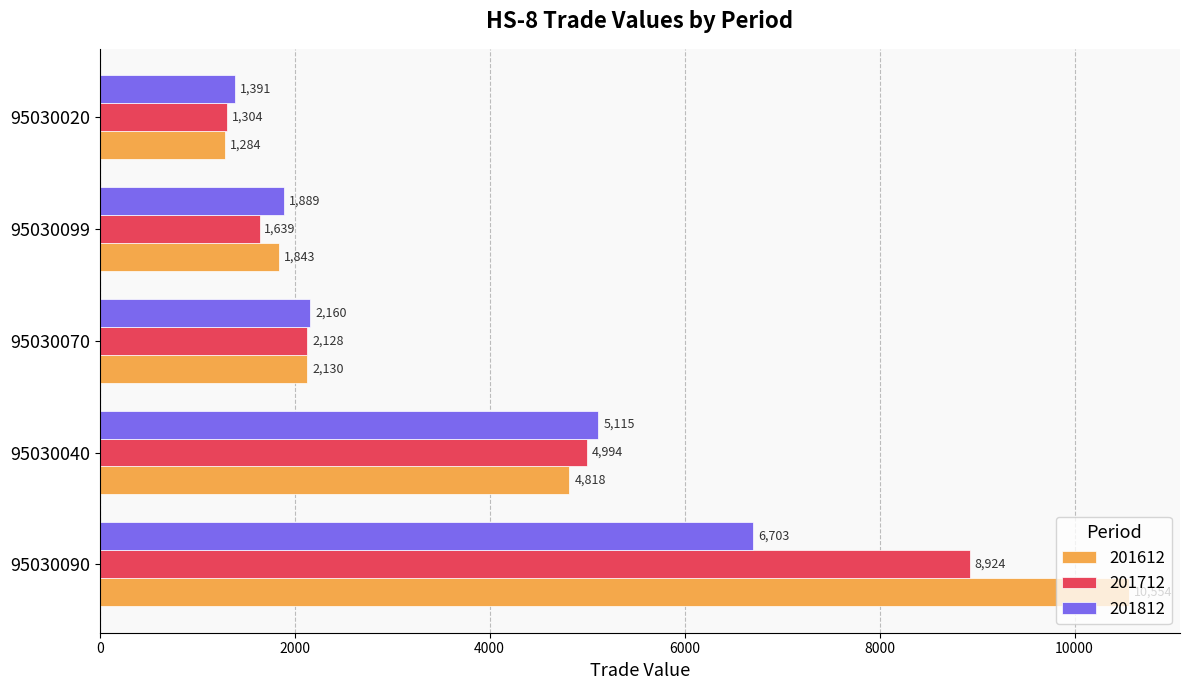

Is the value of 201712 at 95030040 greater than the value of 201812 at 95030070?

Yes